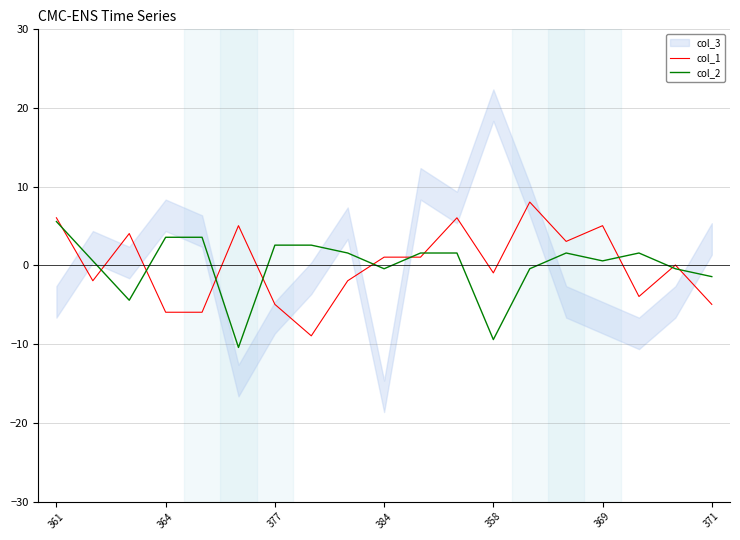

True or false: col_1 has a value of -4.9 at 377.

True